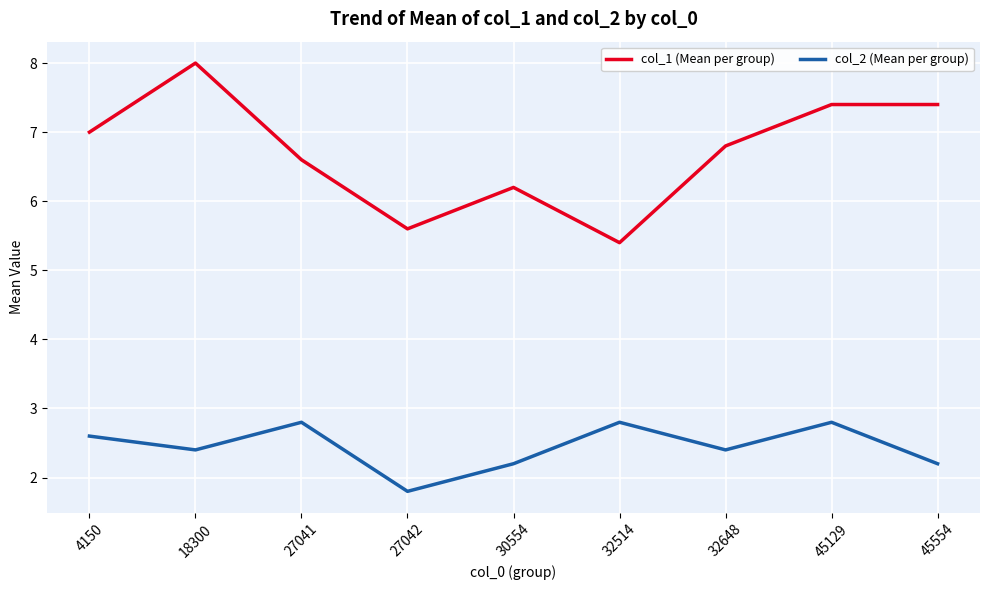

What value does the col_2 (Mean per group) series have at 27041?

2.8